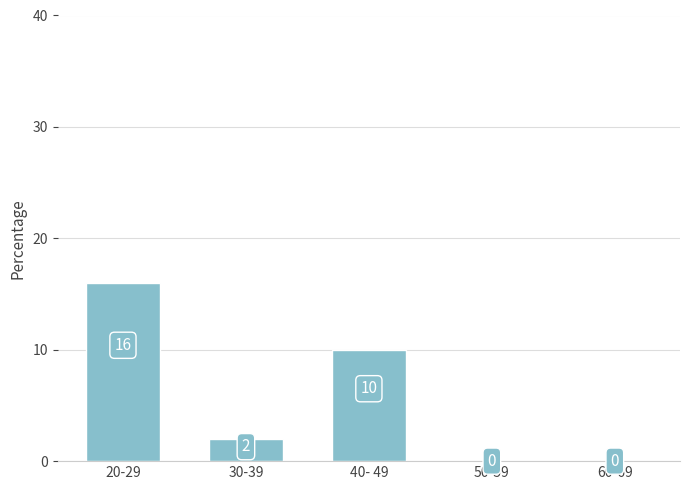

What is the sum of the values at 60-69 and 20-29?

16